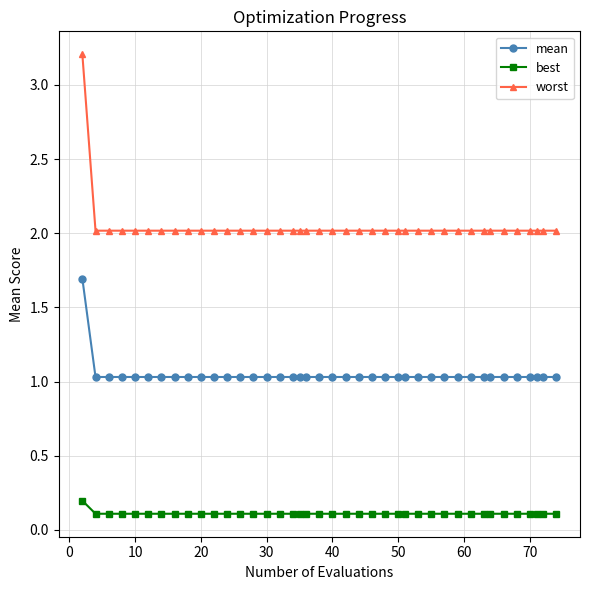

Which series has the widest spread of values?

worst